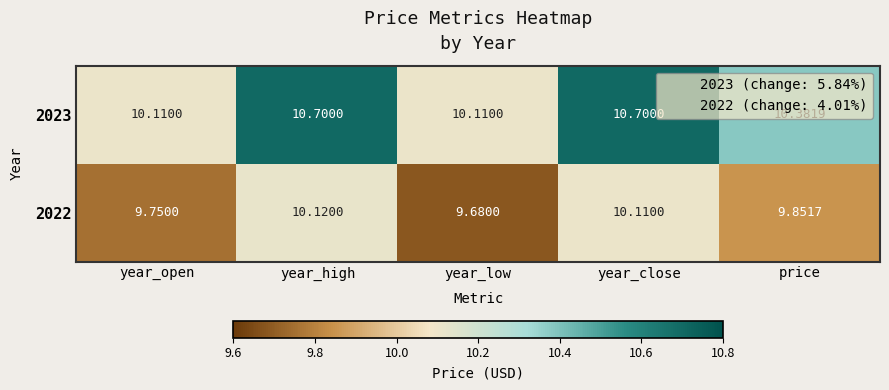

Which label corresponds to the smallest value in the chart?

year_low